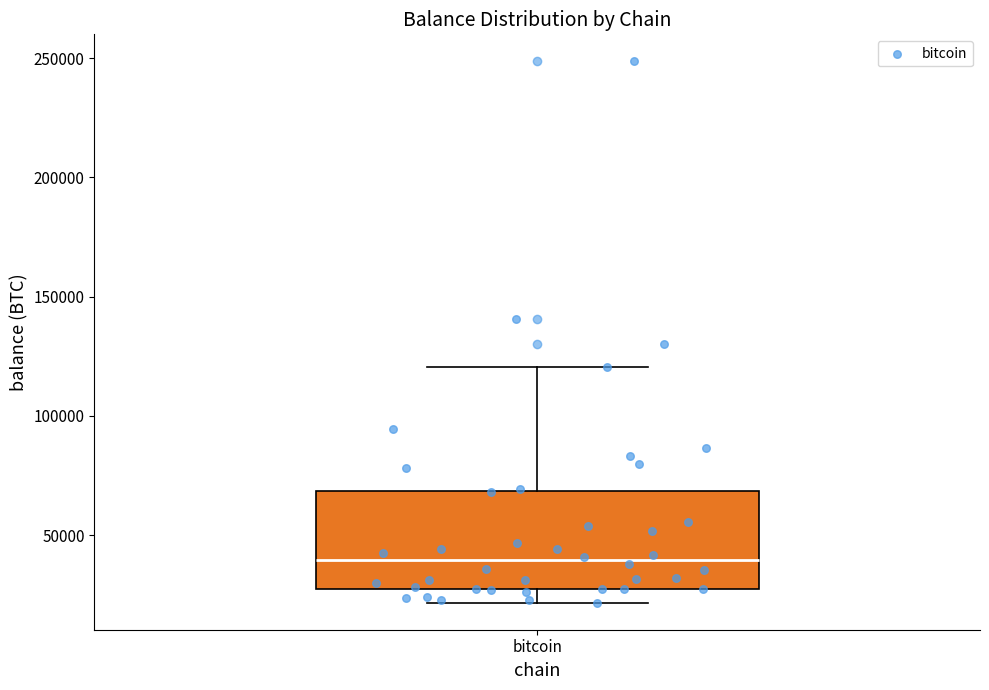

Read this box plot against the y-axis: the position of the median line, the range covered by the box, and the ends of both whiskers. The values are not printed on the chart, so give them approximately, as read against the axis.

median 40000, box 30000 to 70000, whiskers 20000 to 120000